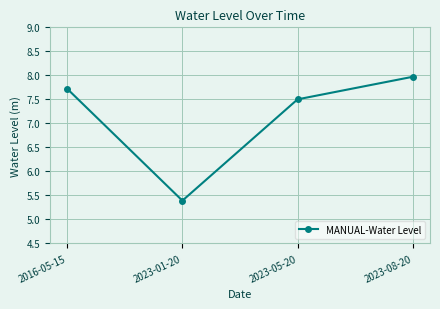

Reading left to right, what are all the values shown in this chart?

7.7	5.4	7.5	8.0